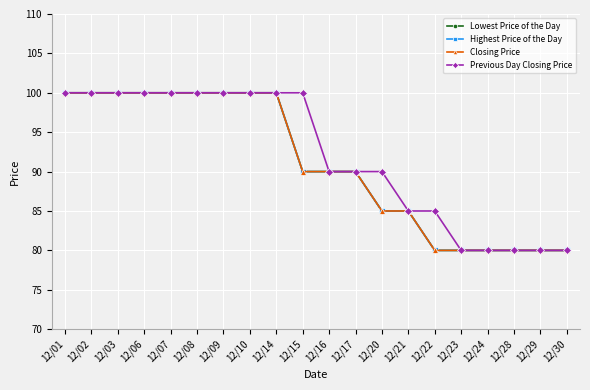

Is this an area chart (filled region under the line)?

No